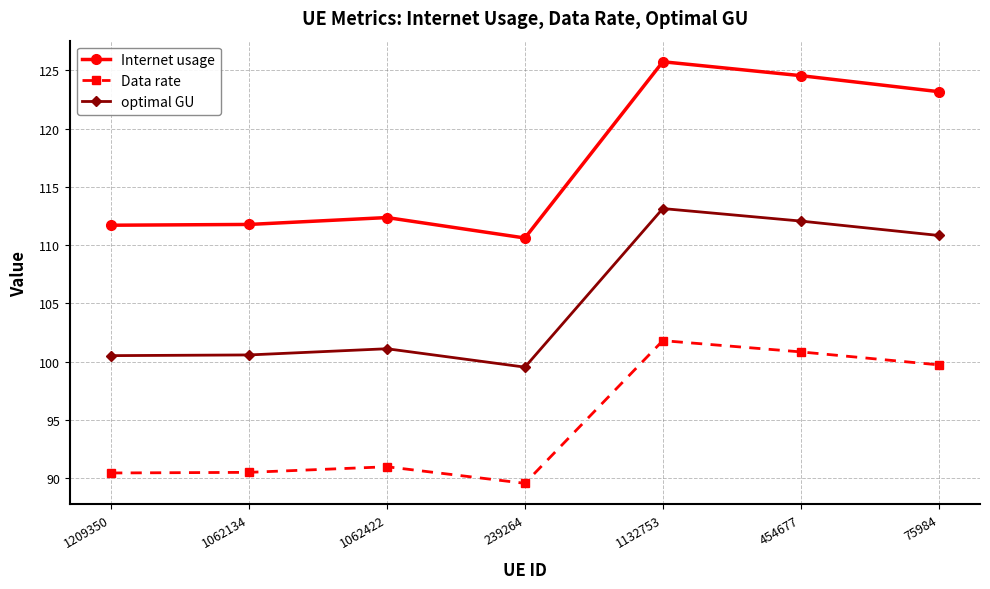

At which category does Internet usage reach its first local peak?

1062422